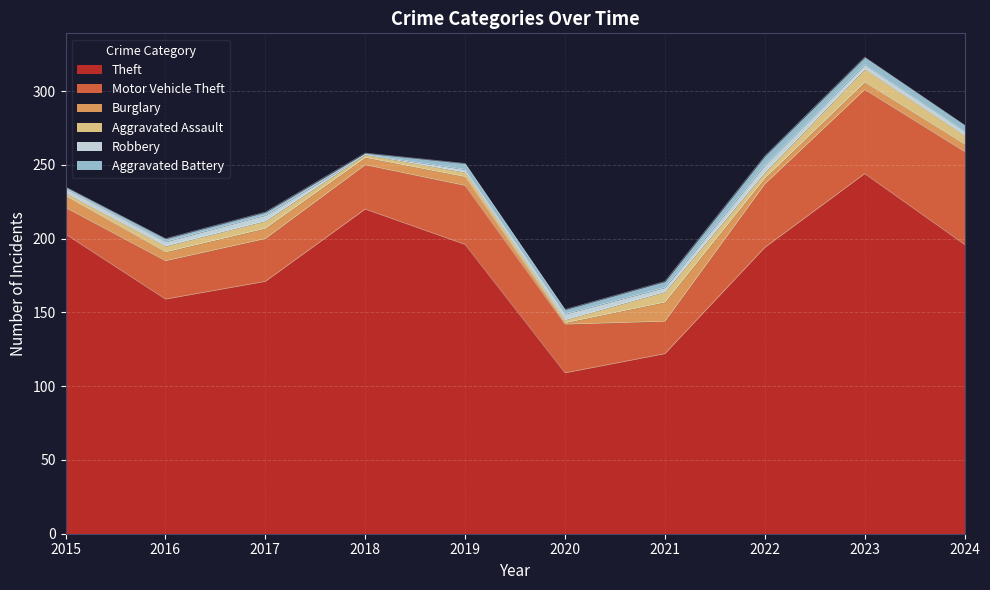

Reading right to left, transcribe all the data shown in this chart.

Theft: 2024=196	2023=244	2022=194	2021=122	2020=109	2019=196	2018=220	2017=171	2016=159	2015=203
Motor Vehicle Theft: 2024=63	2023=57	2022=43	2021=22	2020=33	2019=40	2018=30	2017=29	2016=26	2015=18
Burglary: 2024=5	2023=5	2022=4	2021=13	2020=1	2019=6	2018=5	2017=7	2016=6	2015=8
Aggravated Assault: 2024=6	2023=9	2022=4	2021=7	2020=2	2019=3	2018=2	2017=5	2016=4	2015=2
Robbery: 2024=3	2023=3	2022=5	2021=3	2020=4	2019=2	2018=0	2017=4	2016=3	2015=3
Aggravated Battery: 2024=4	2023=5	2022=6	2021=4	2020=3	2019=4	2018=1	2017=2	2016=2	2015=1